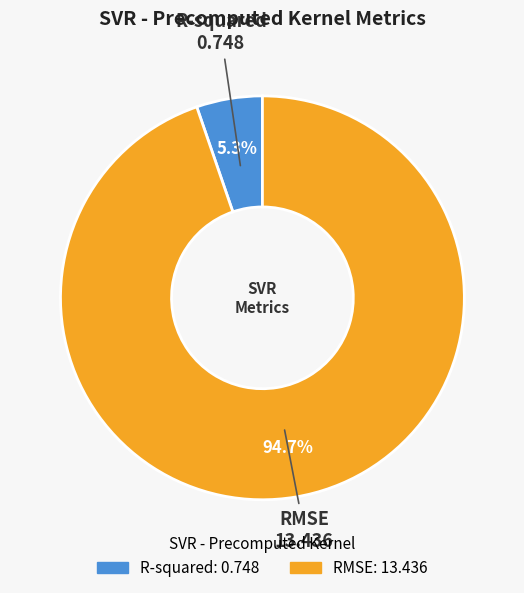

Which category accounts for the majority?

RMSE